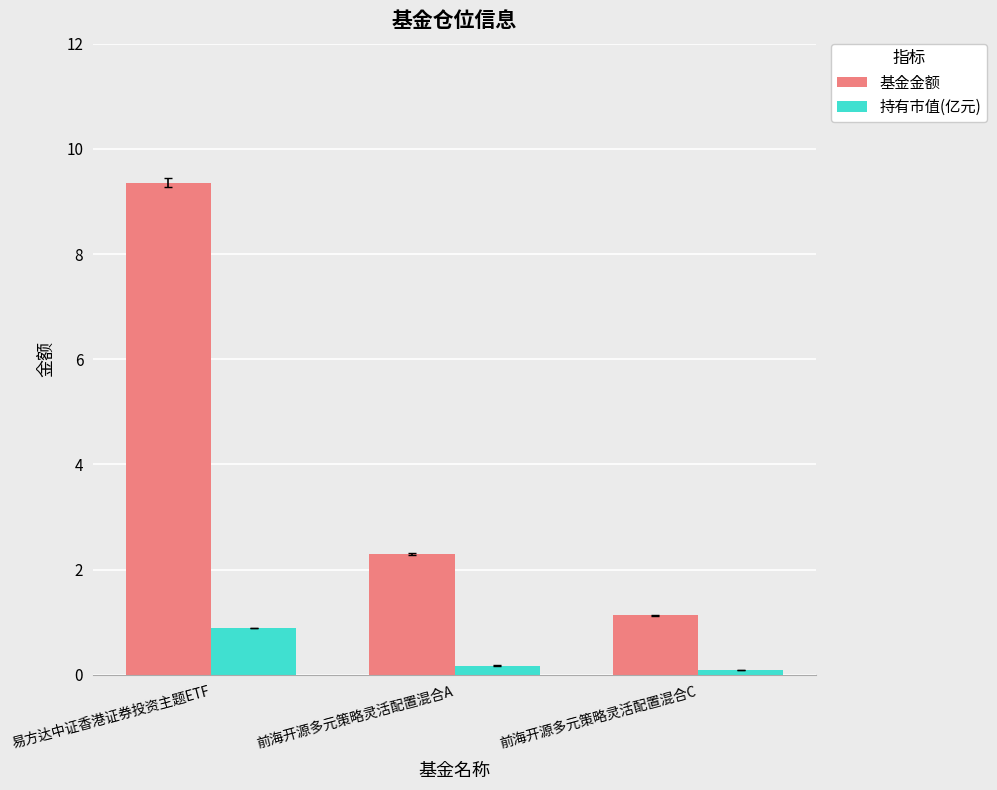

What is the maximum value for 基金金额?

9.4